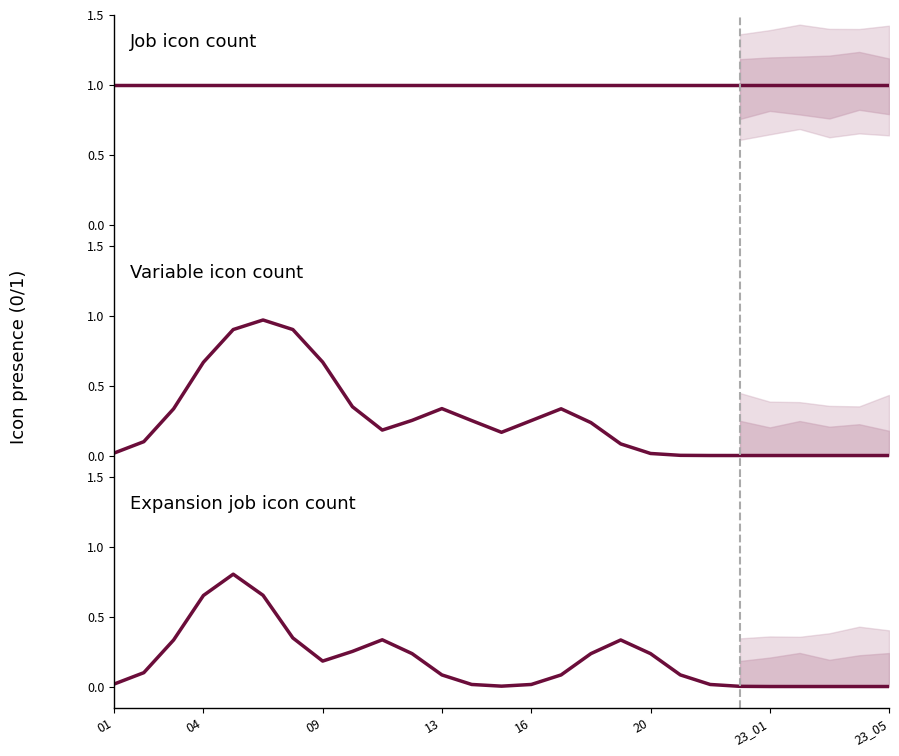

True or false: Job icon count and Variable icon count cross at least once.

False